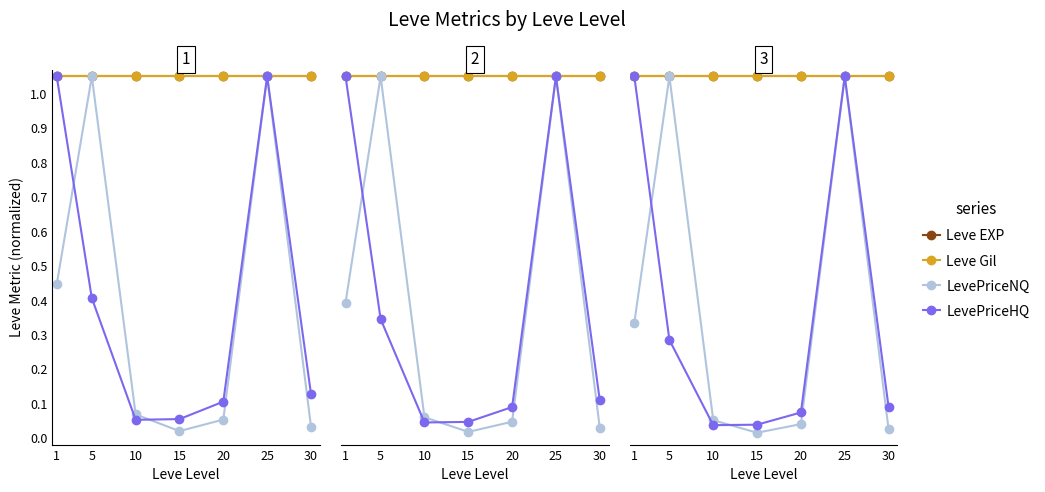

Which category has the highest value in the LevePriceNQ series?

5